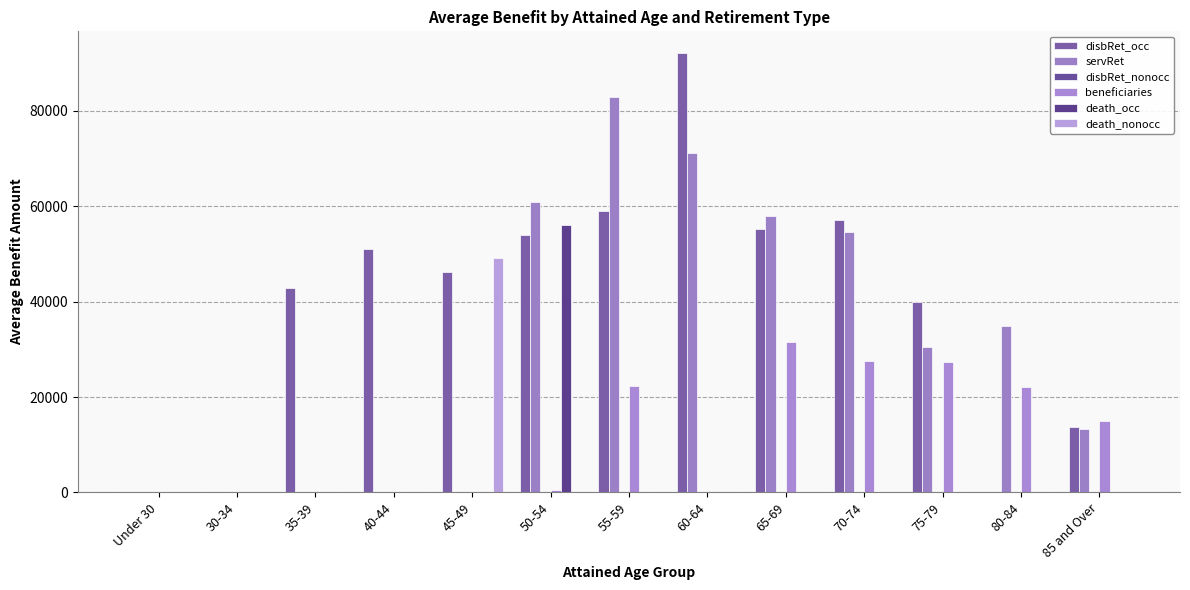

What is the total value across all series at 80-84?

57058